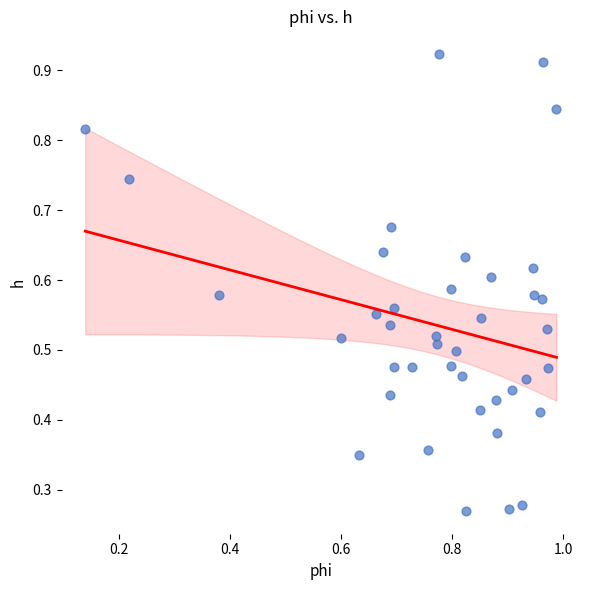

How many points are shown in the scatter plot?

40